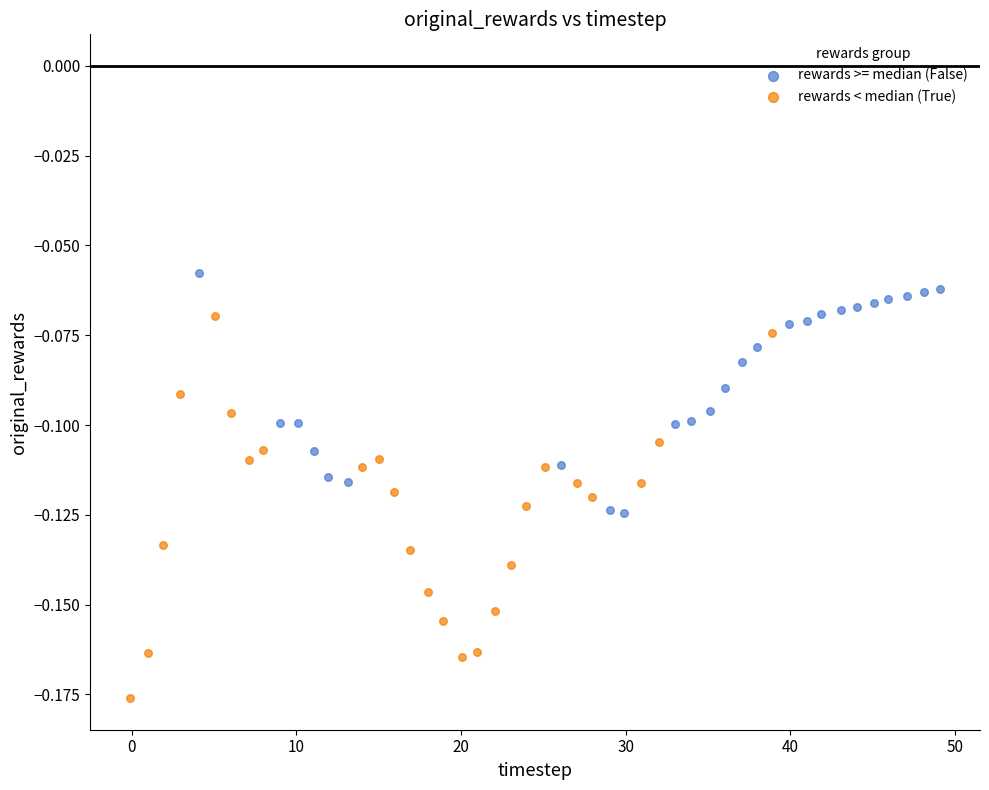

Which series contains the highest Y value?

rewards >= median (False)